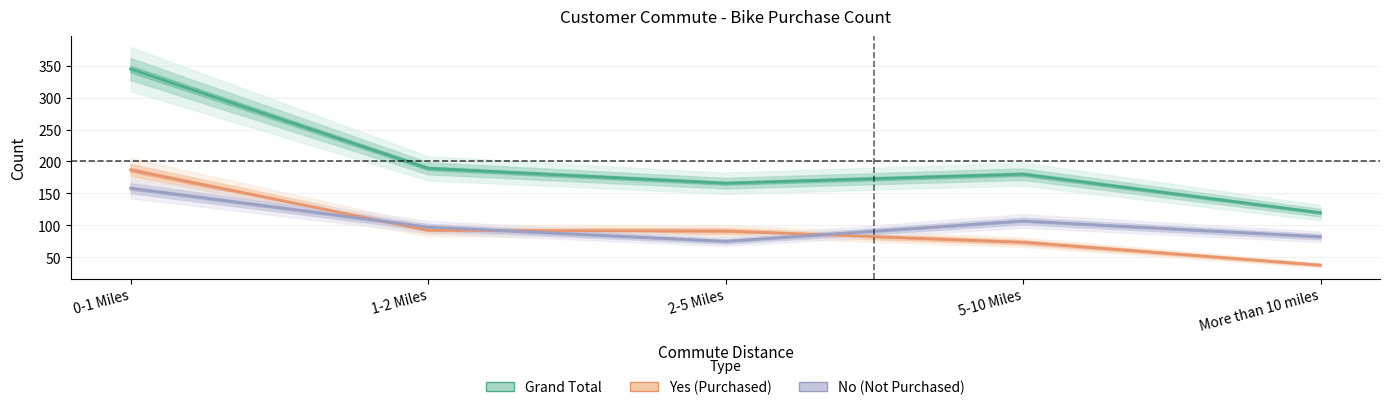

What position from the right is 2-5 Miles?

3